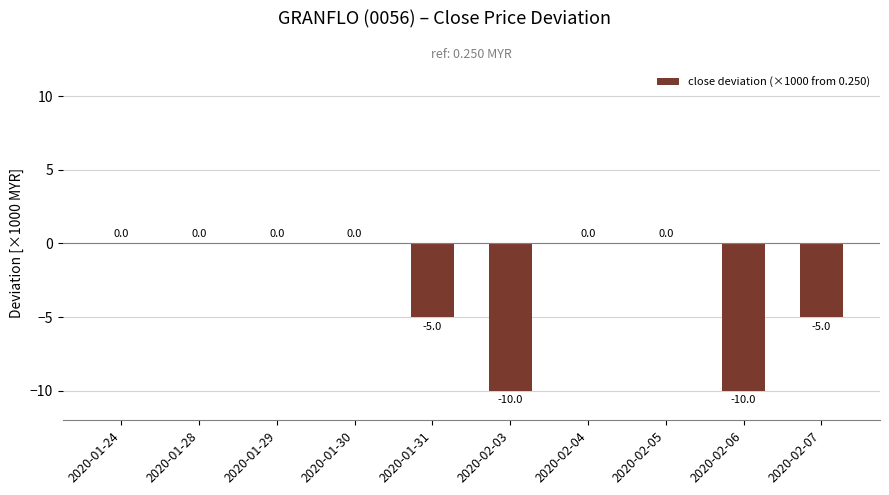

Where is the data nearest to the value -5?

2020-01-31